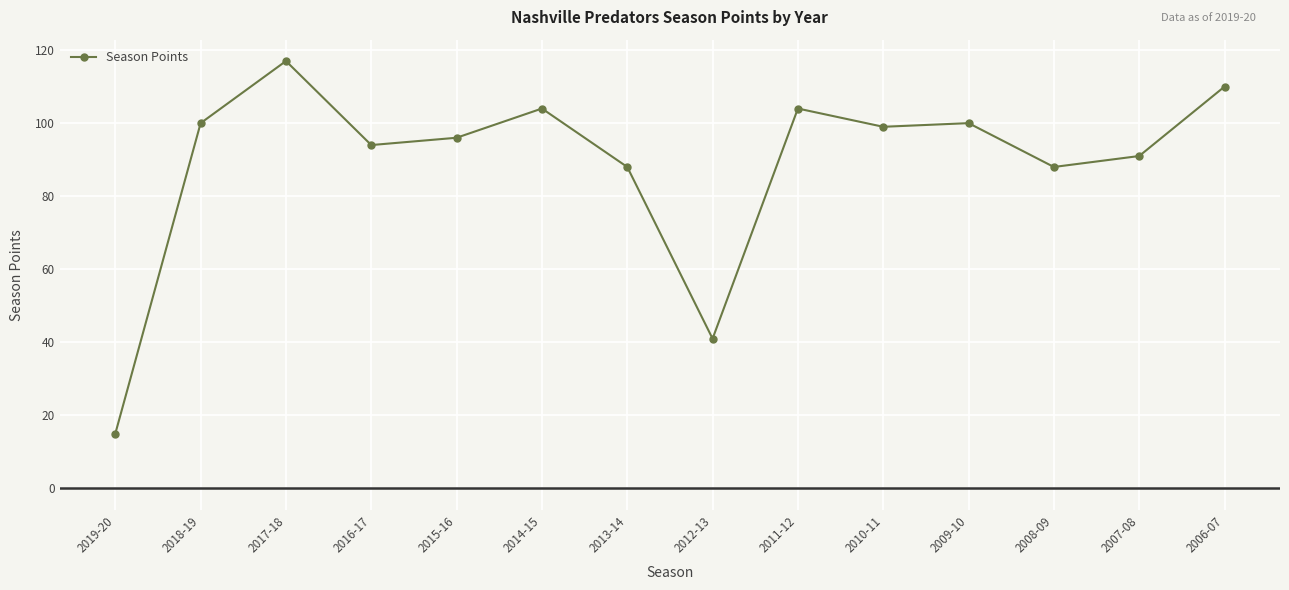

Does the chart have visible grid lines?

Yes